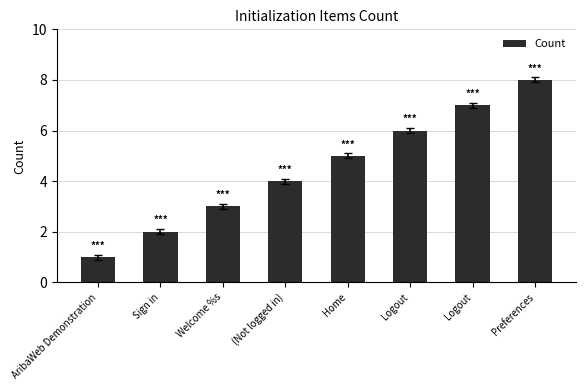

What is the difference between the maximum and minimum values?

7